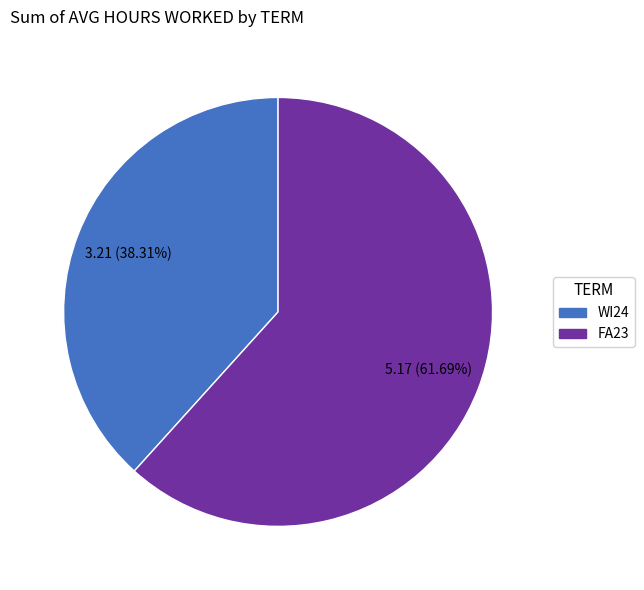

What is the total percentage of FA23 and WI24?

100.0%